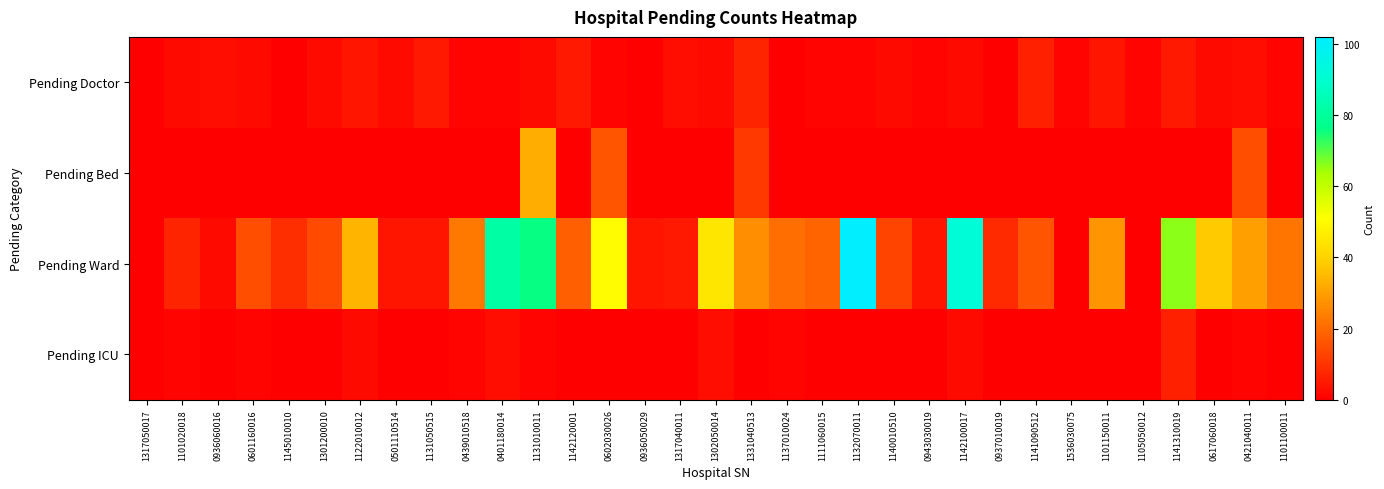

Which series changed the most between 1132070011 and 0943030019?

Pending Ward